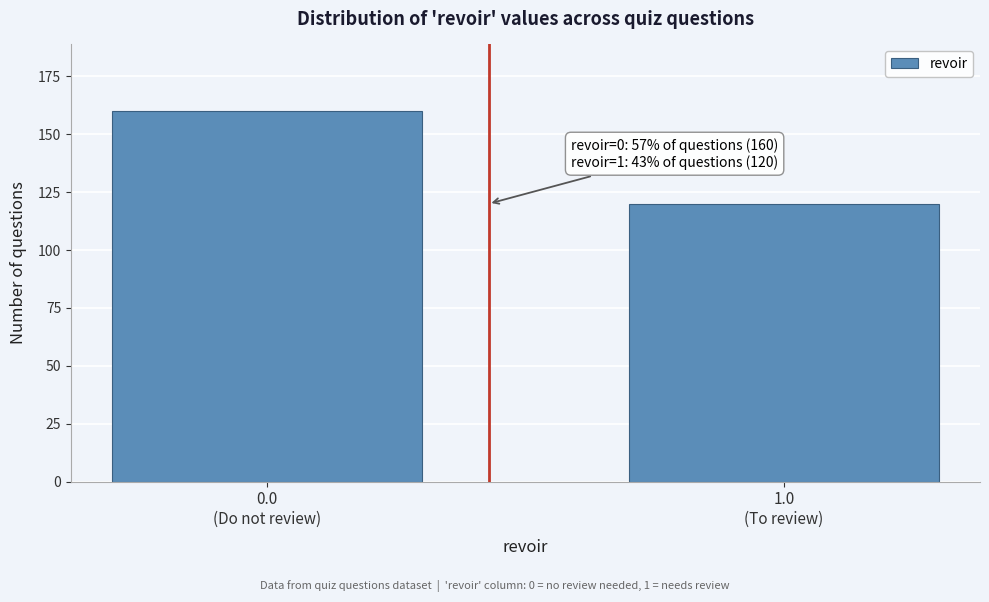

Reading left to right, extract all data points from this chart.

160	120